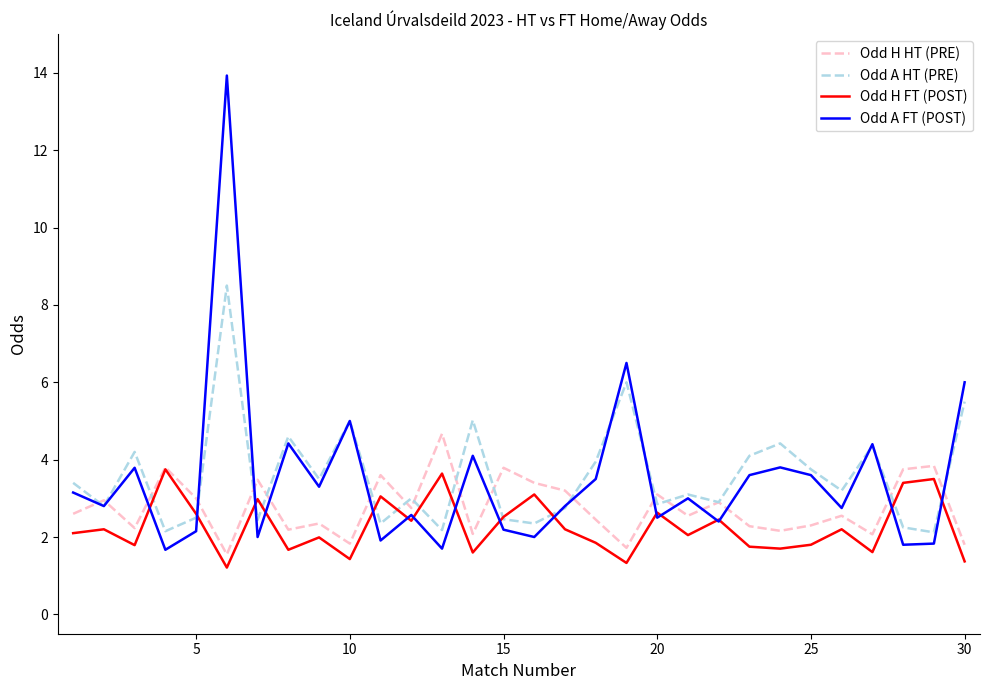

What is the maximum value for Odd A FT (POST)?

13.9